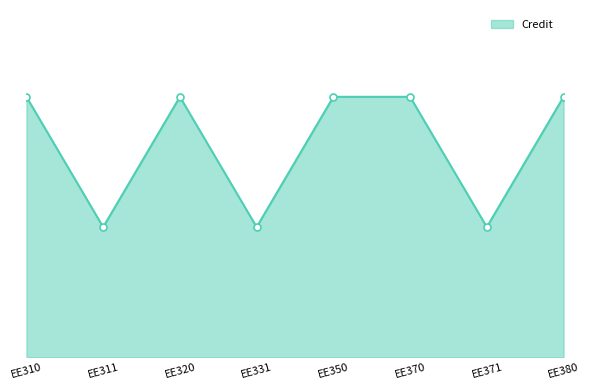

List the labels in order of value, largest first.

EE310, EE320, EE350, EE370, EE380, EE311, EE331, EE371